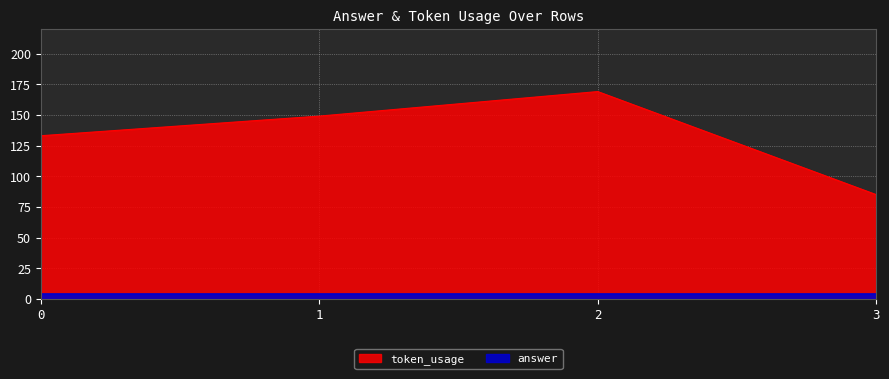

Approximately how many times larger is the value at 1 compared to 0?

1.1